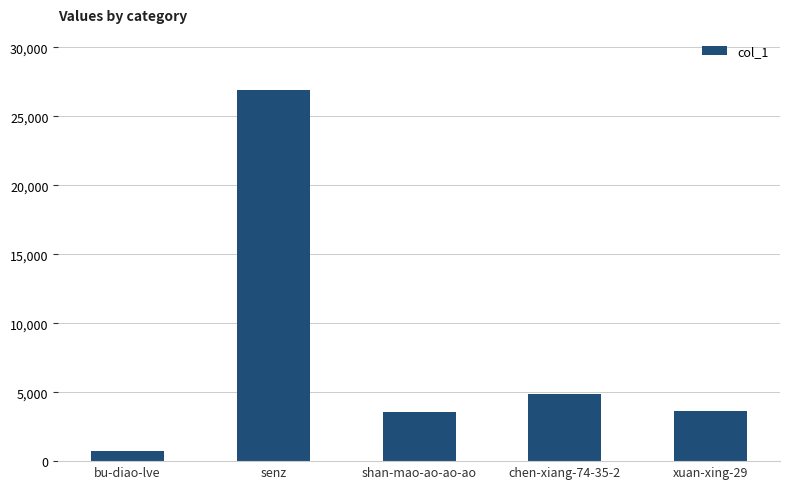

Which category has the highest value across all series?

senz